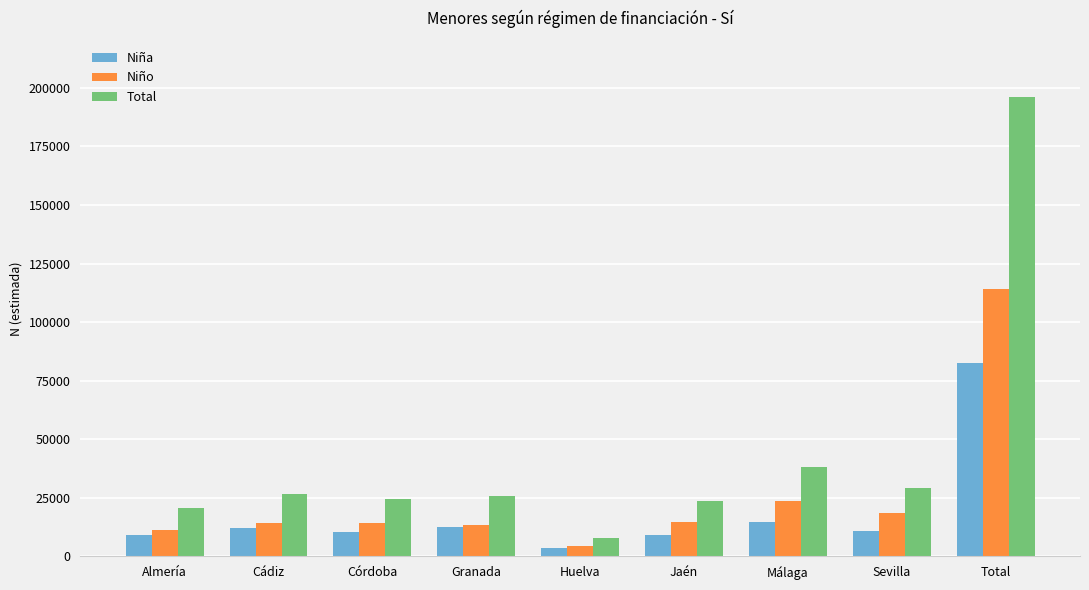

How many data points does each series have?

9